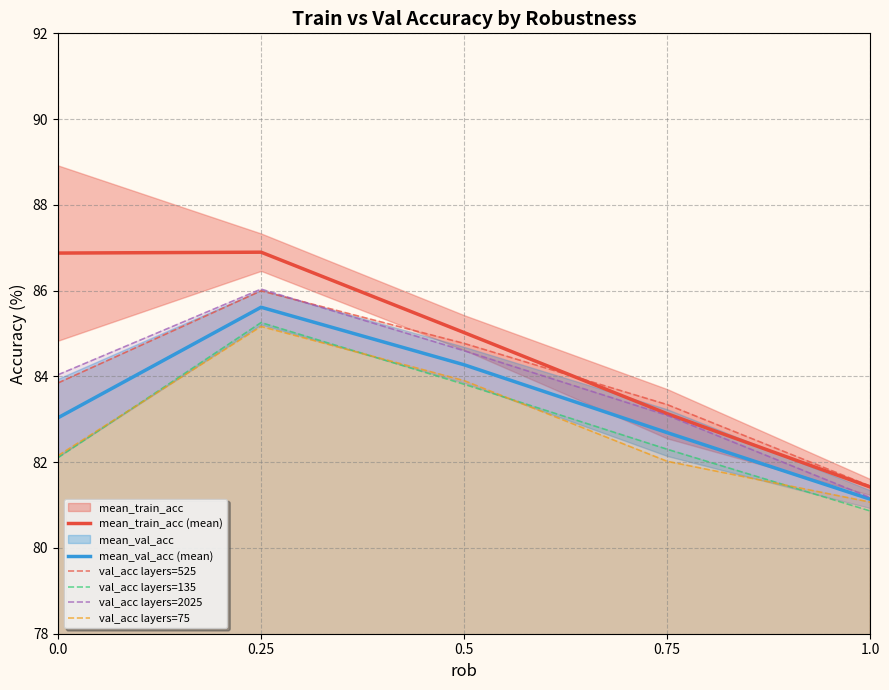

What is the total value across all series at 0.25?

515.0